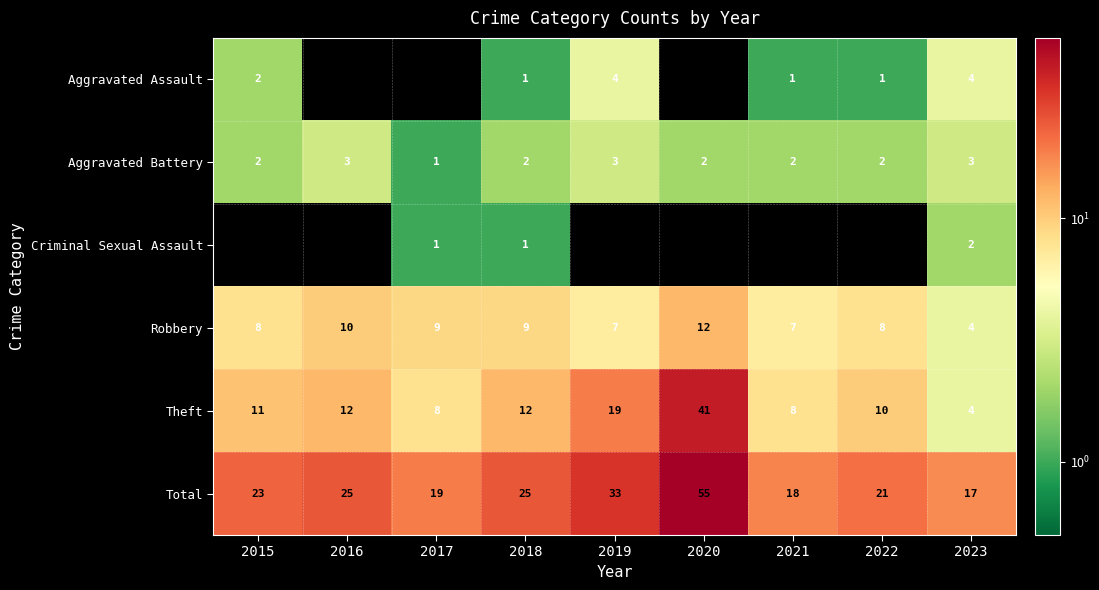

What is the greatest value displayed?

55